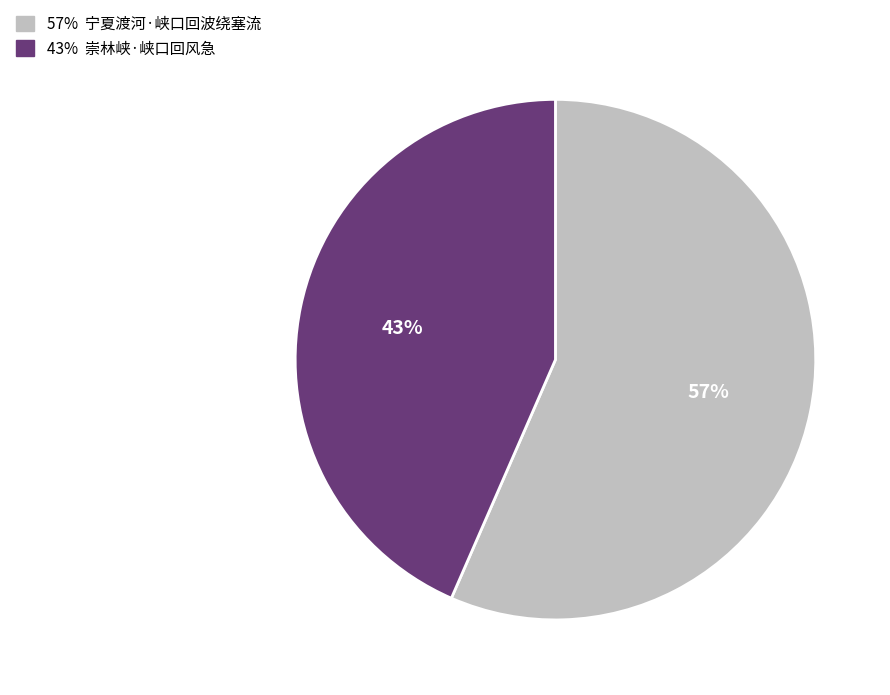

Does any single category account for the majority?

Yes